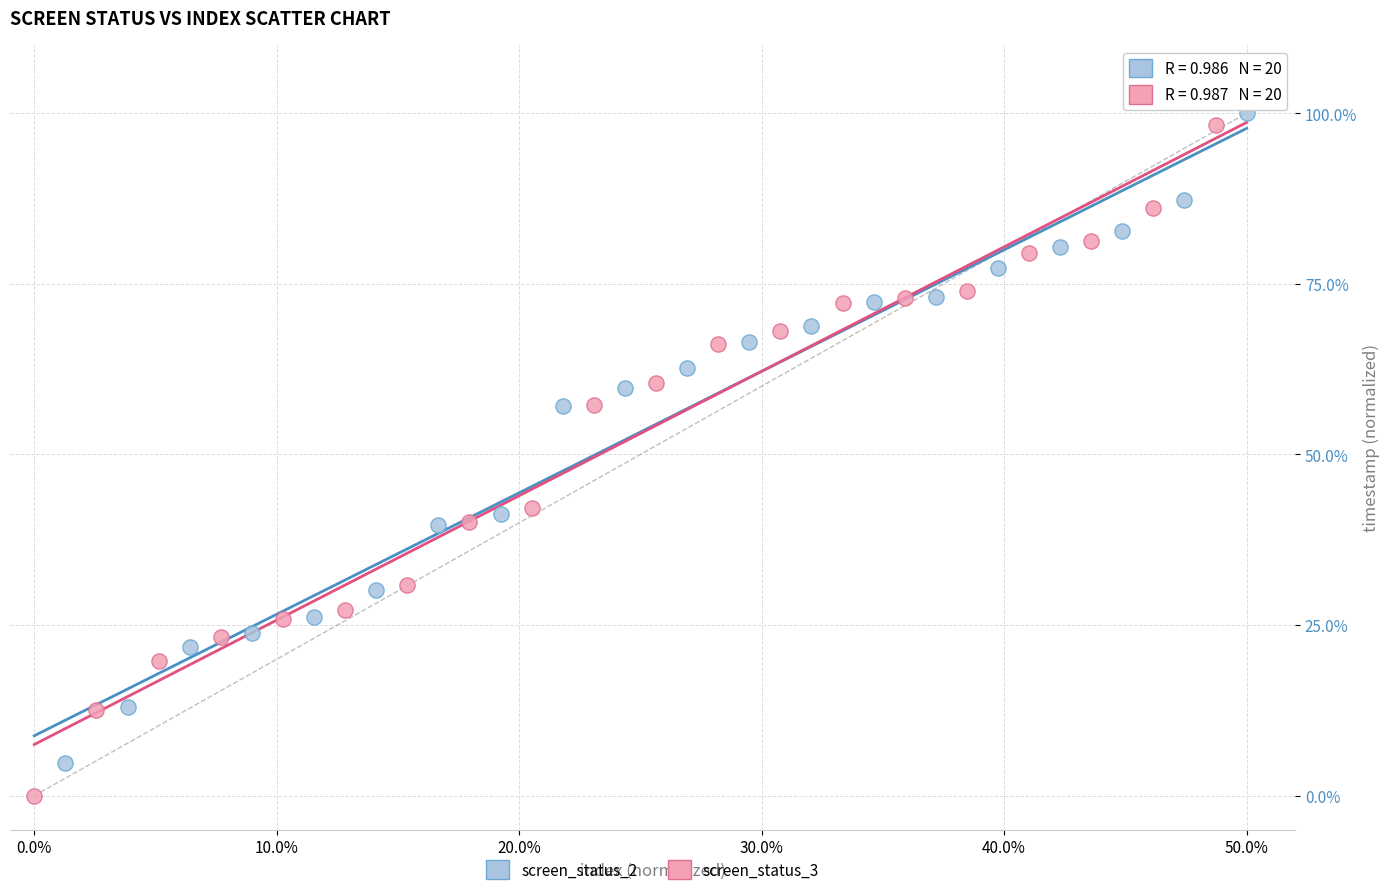

Which series contains the lowest Y value?

screen_status_3